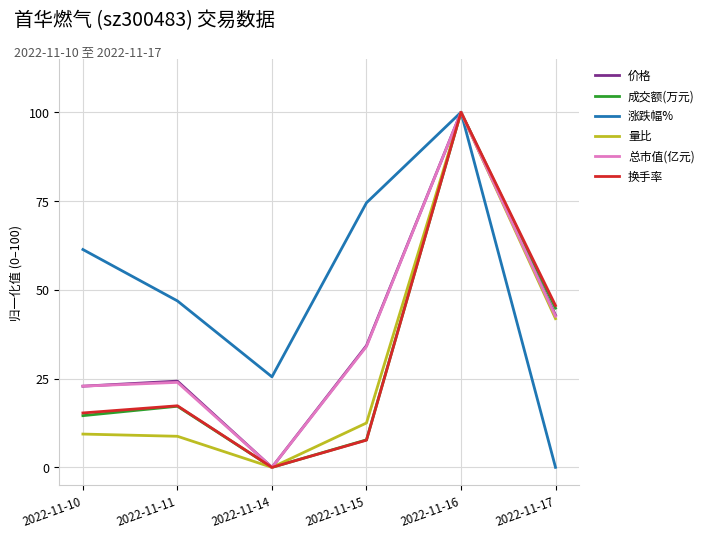

How many times do 总市值(亿元) and 涨跌幅% cross each other?

1